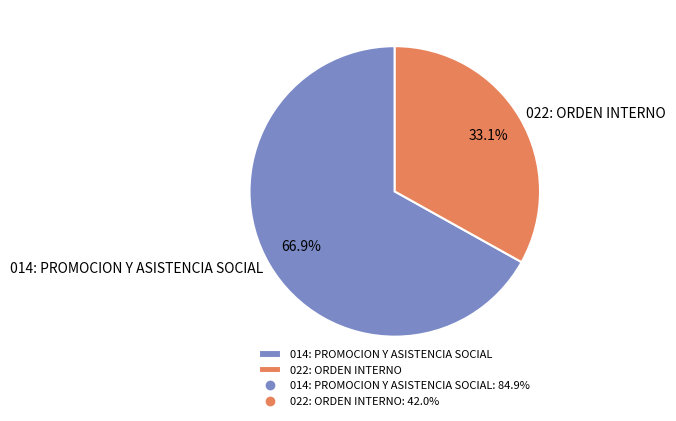

Is the sum of 022: ORDEN INTERNO and 014: PROMOCION Y ASISTENCIA SOCIAL greater than half?

Yes